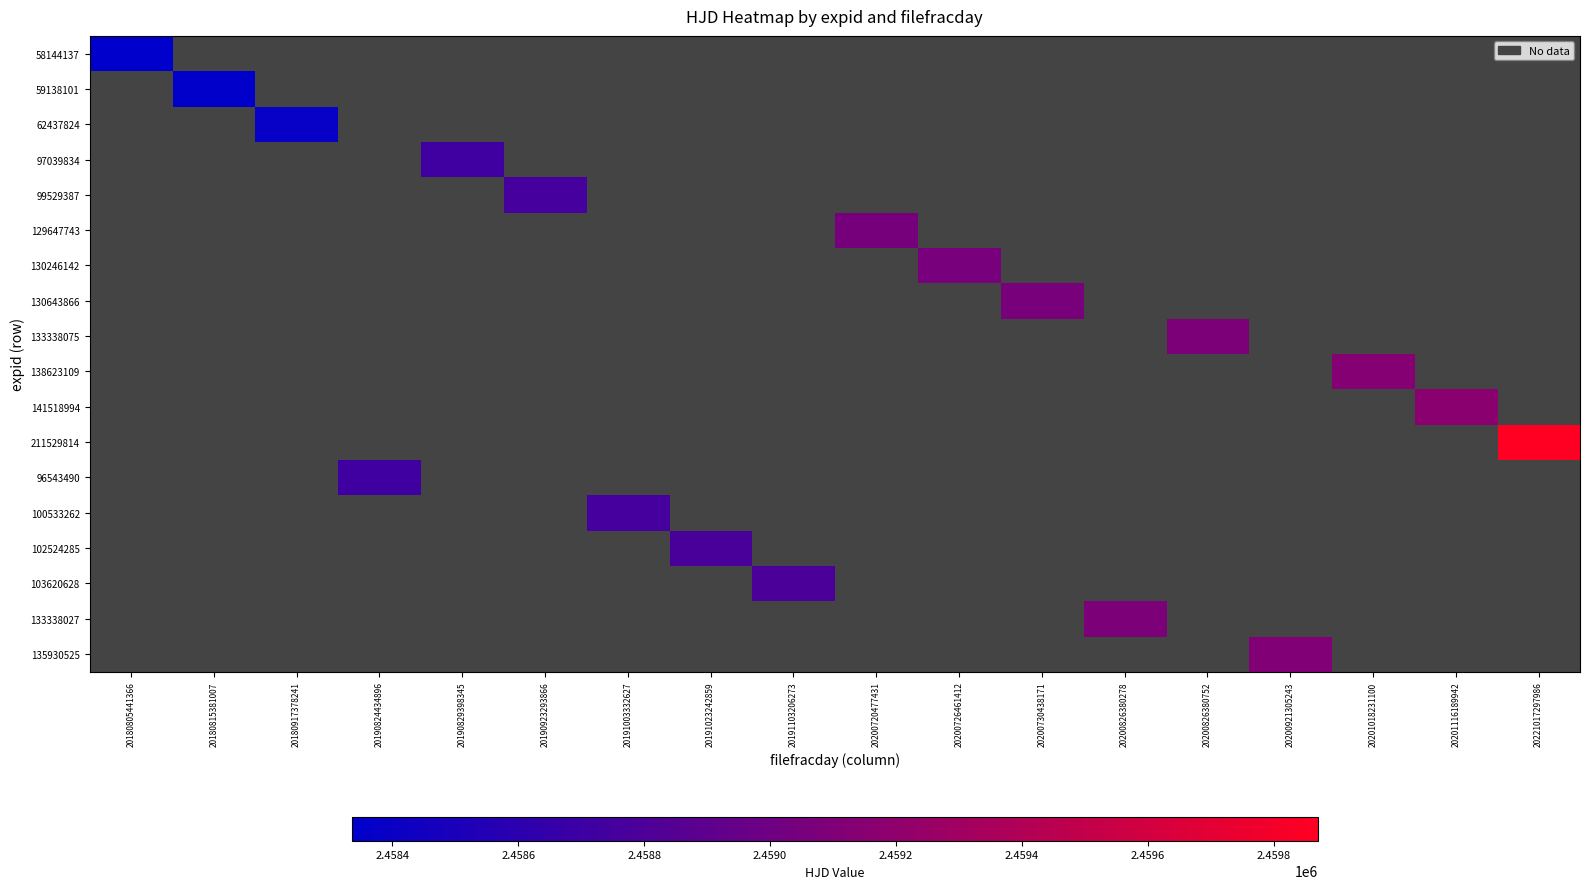

Which label corresponds to the smallest value in the chart?

20180805441366